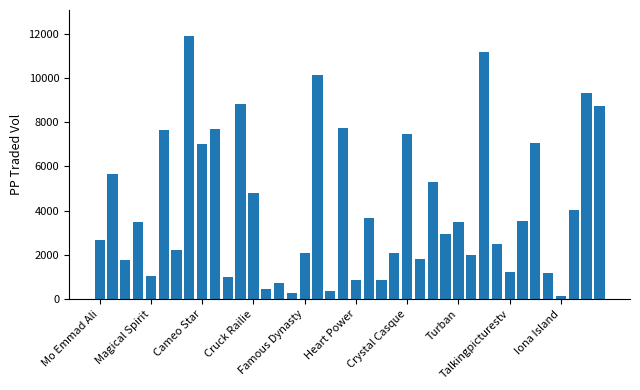

What is the difference between the second highest and minimum values?

11043.7